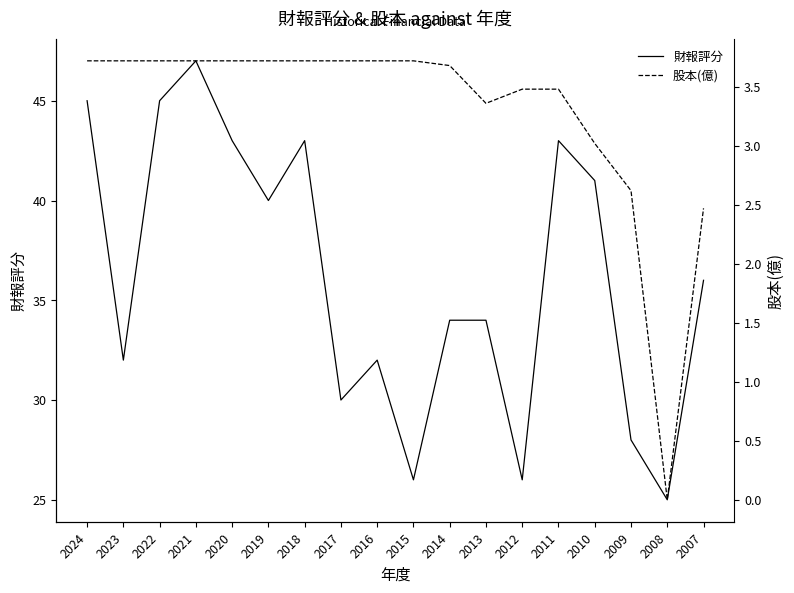

Rank the categories by 財報評分 value from lowest to highest.

2008, 2015, 2012, 2009, 2017, 2023, 2016, 2014, 2013, 2007, 2019, 2010, 2020, 2018, 2011, 2024, 2022, 2021